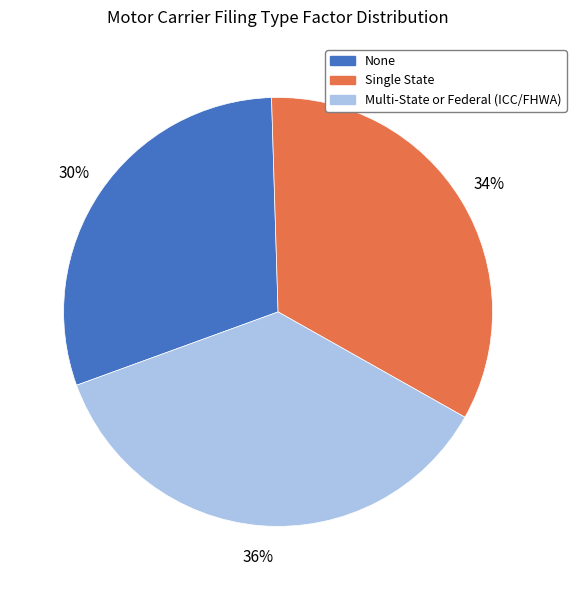

Is Multi-State or Federal (ICC/FHWA) the majority of the pie?

No